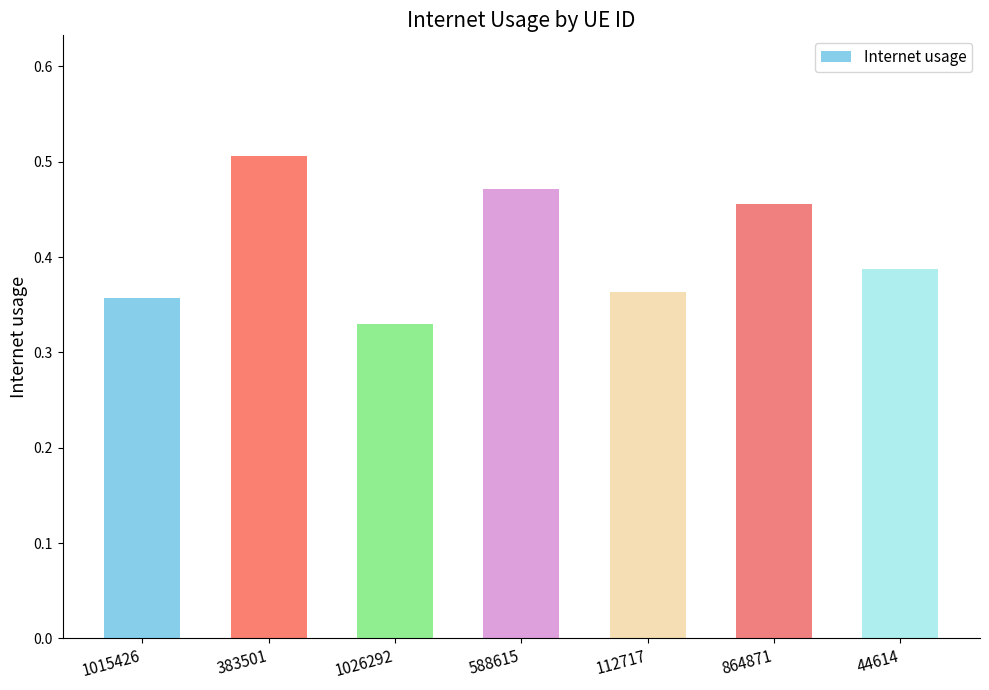

List the labels in order of value, smallest first.

1026292, 1015426, 112717, 44614, 864871, 588615, 383501